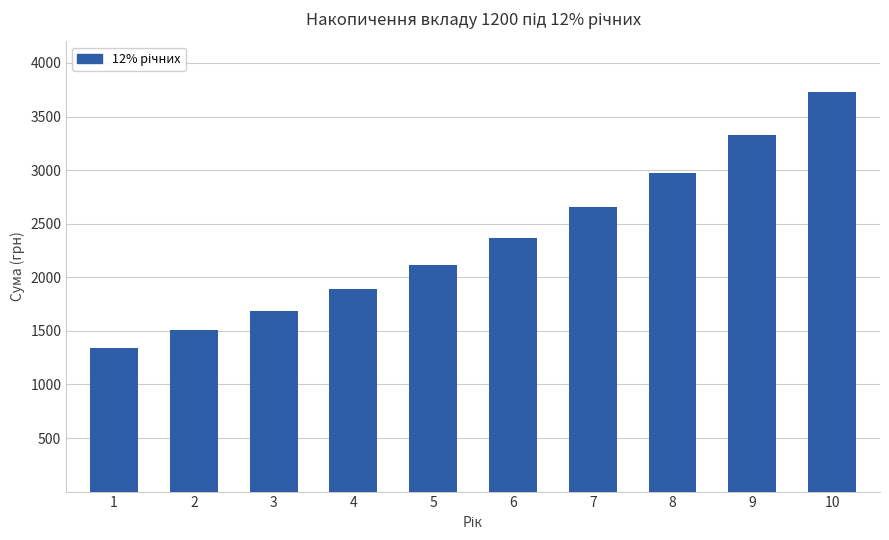

Which has a higher value, 5 or 1?

5